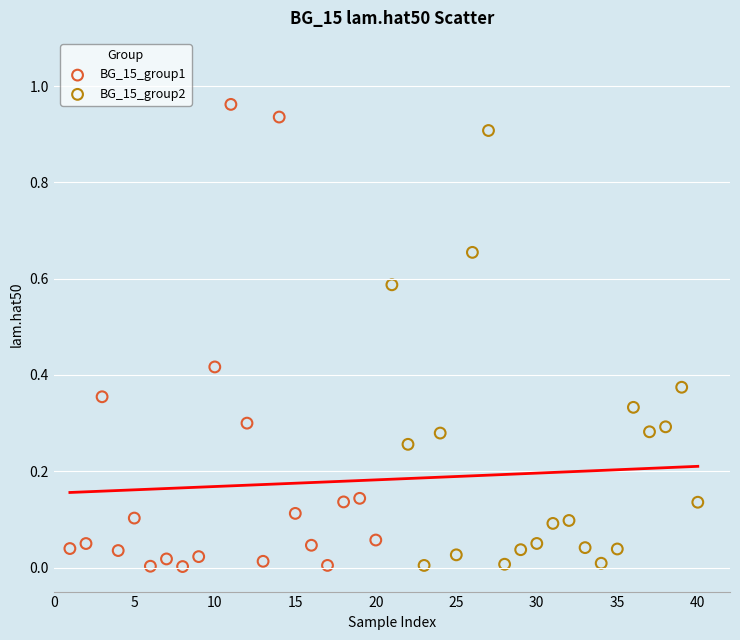

Which series has the largest Y range (max minus min)?

BG_15_group1